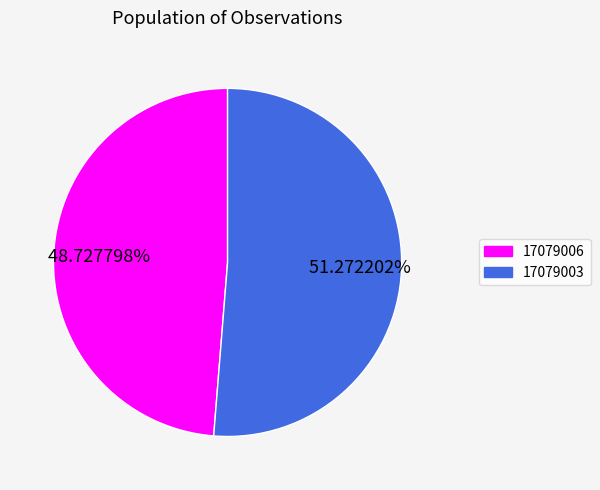

Do 17079003 and 17079006 together represent more than half of the pie?

Yes